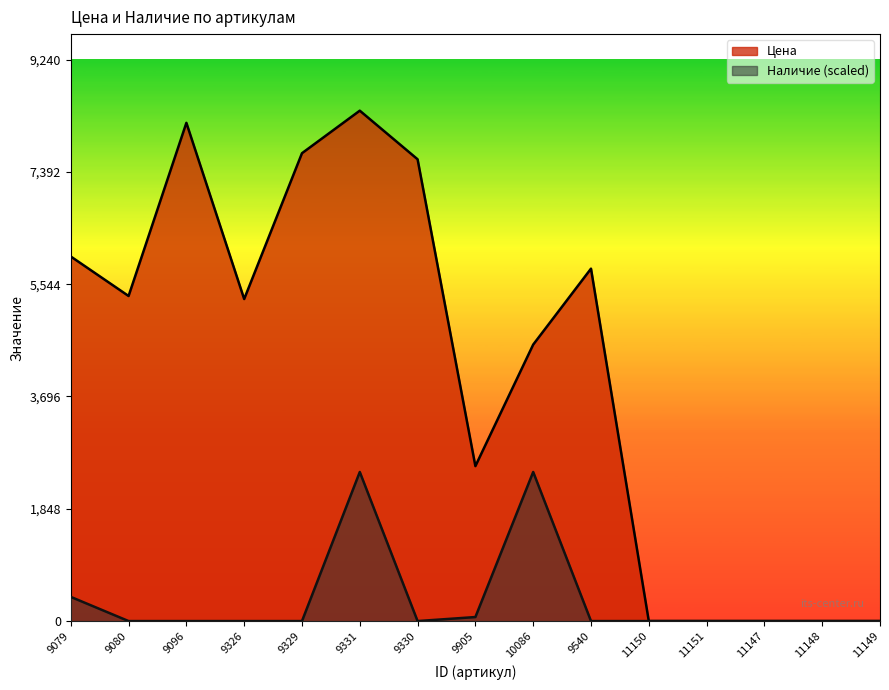

What is the average value of the Цена series?

4096.7